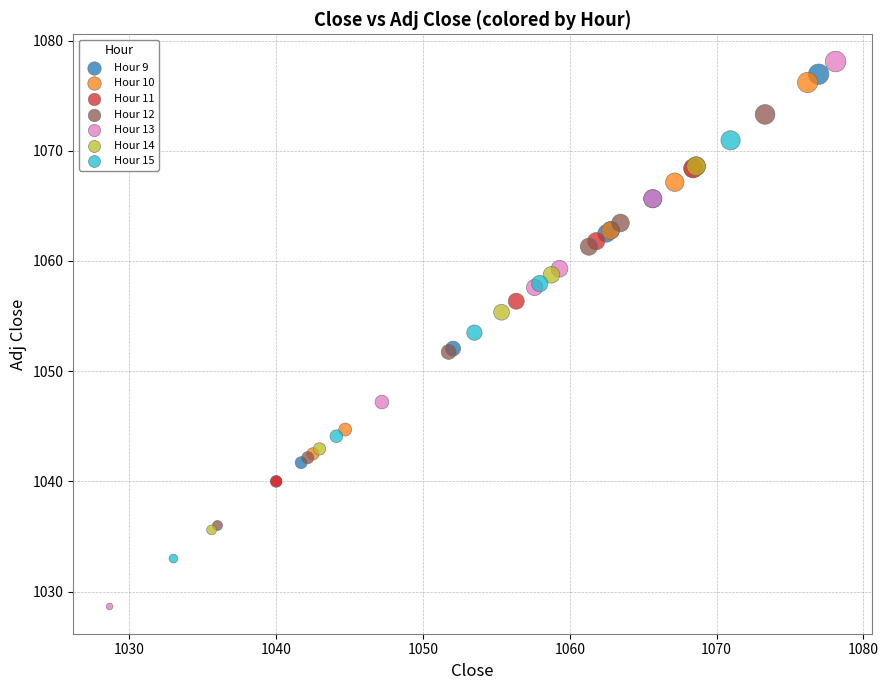

Which series has the widest spread of Y values?

Hour 13